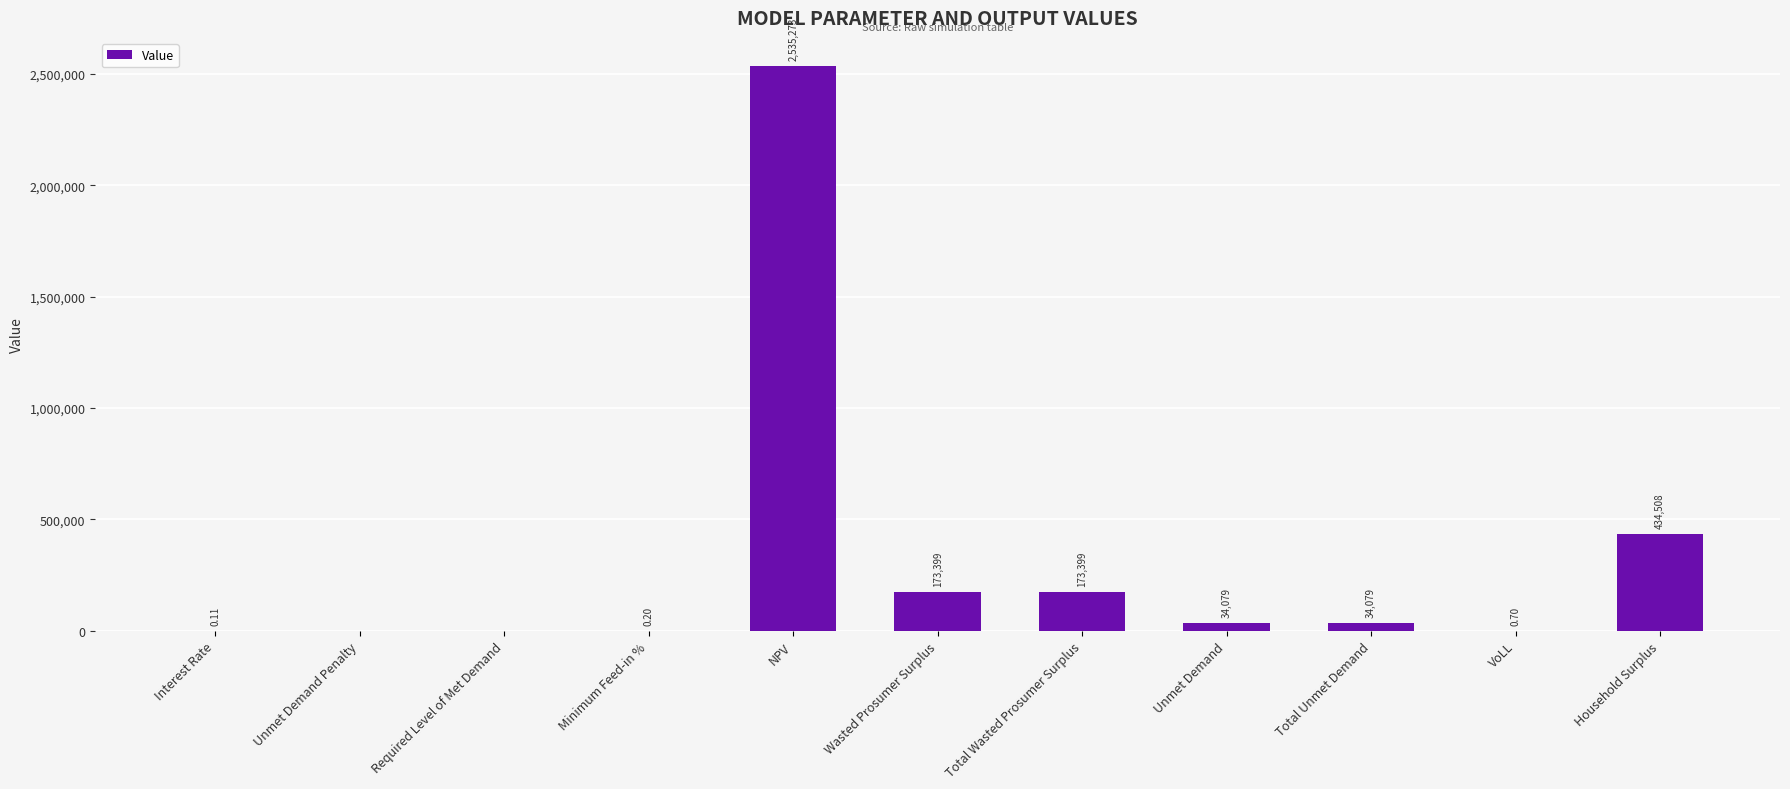

Between VoLL and Unmet Demand, which is larger?

Unmet Demand